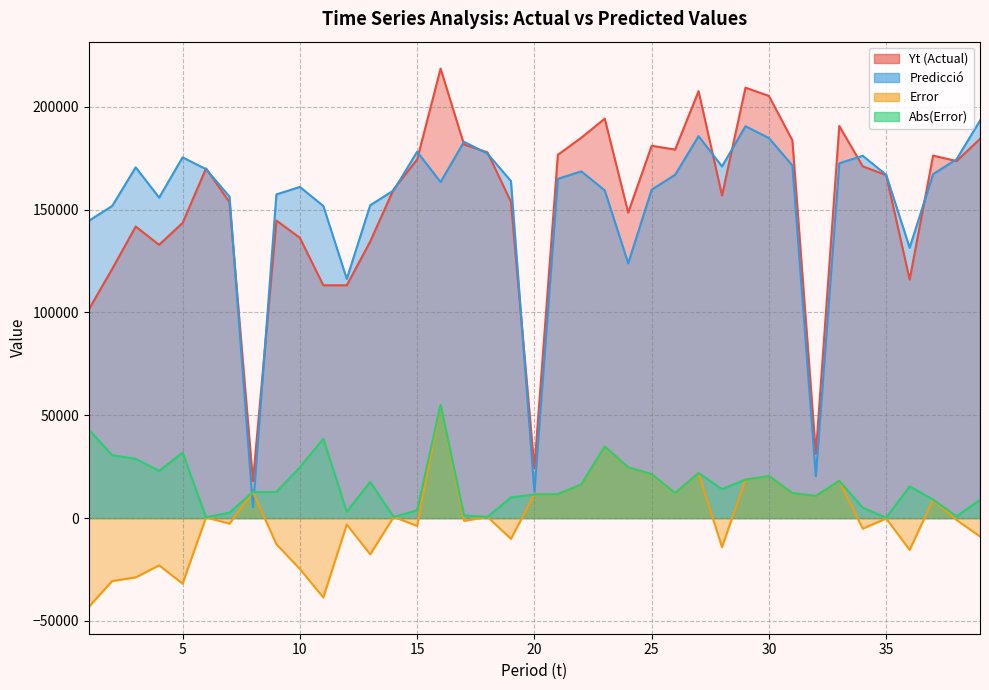

At which category is the sum across all series the highest?

16